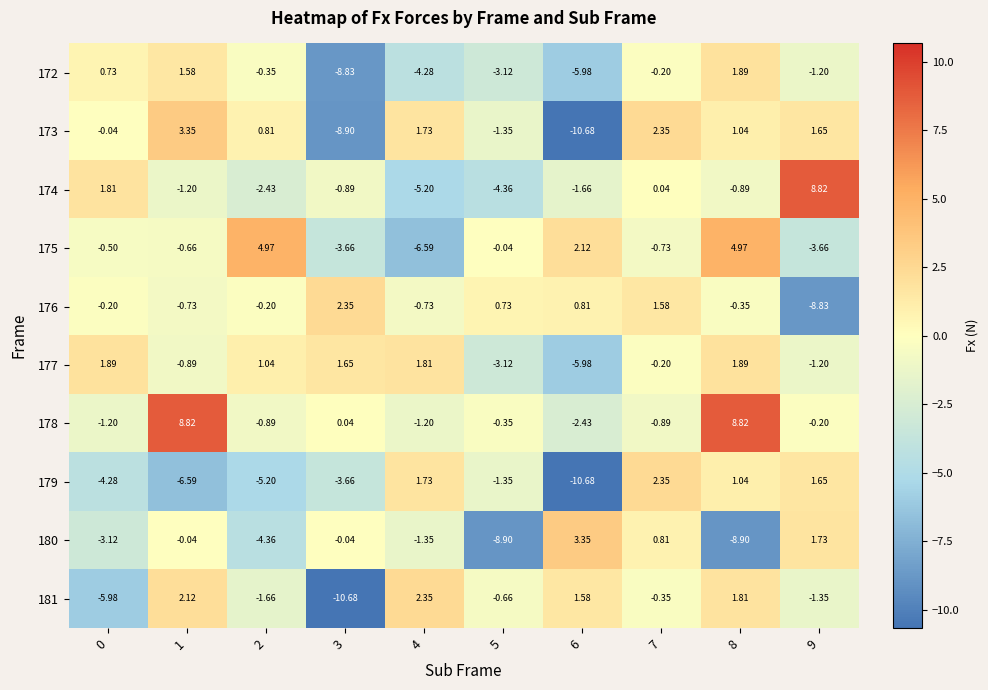

How many series are shown in this chart?

10